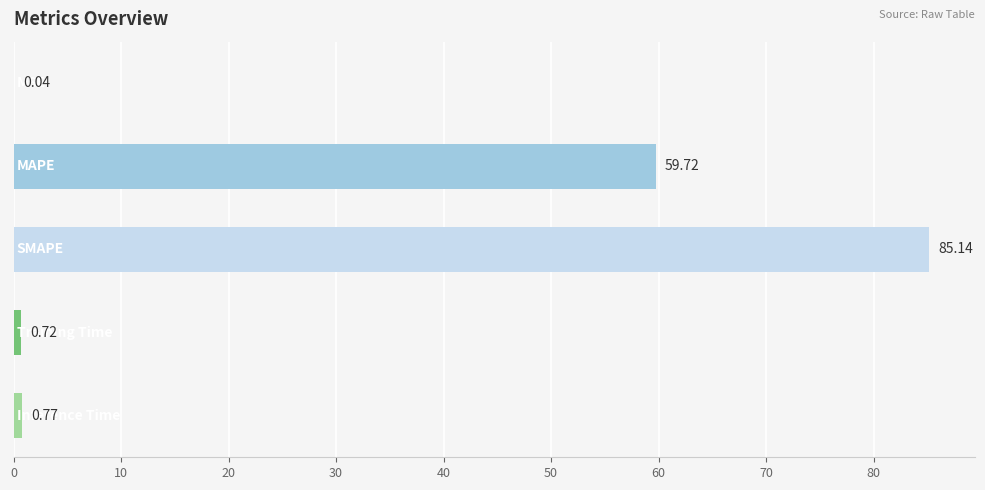

What is the sum of all values?

146.4